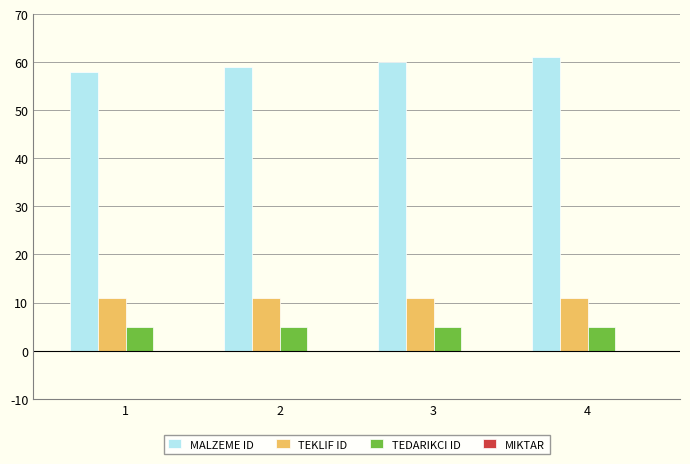

What is the value of the TEDARIKCI ID bar at the 4th from the left?

5